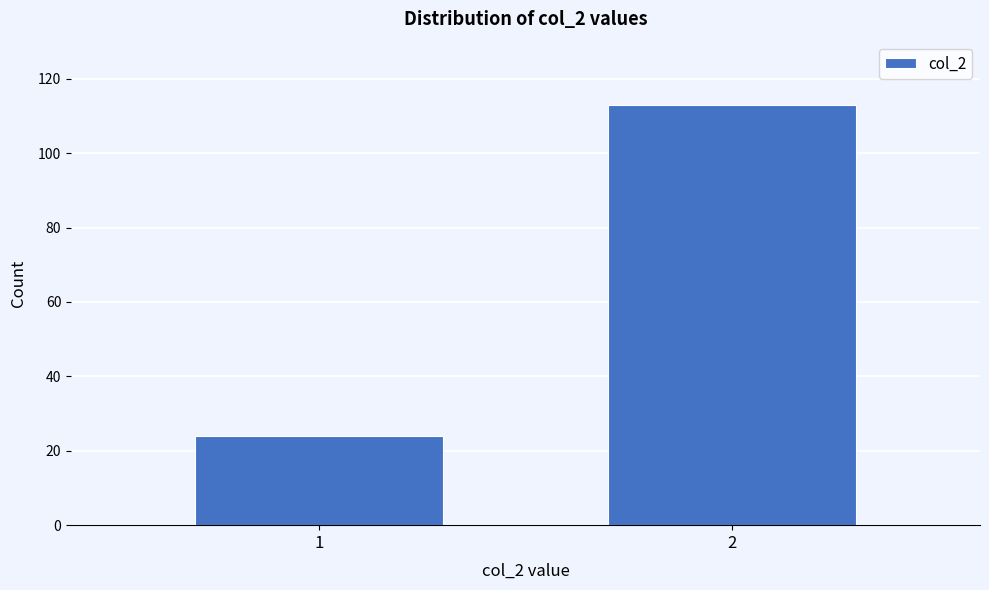

Reading right to left, extract all data points from this chart.

113	24